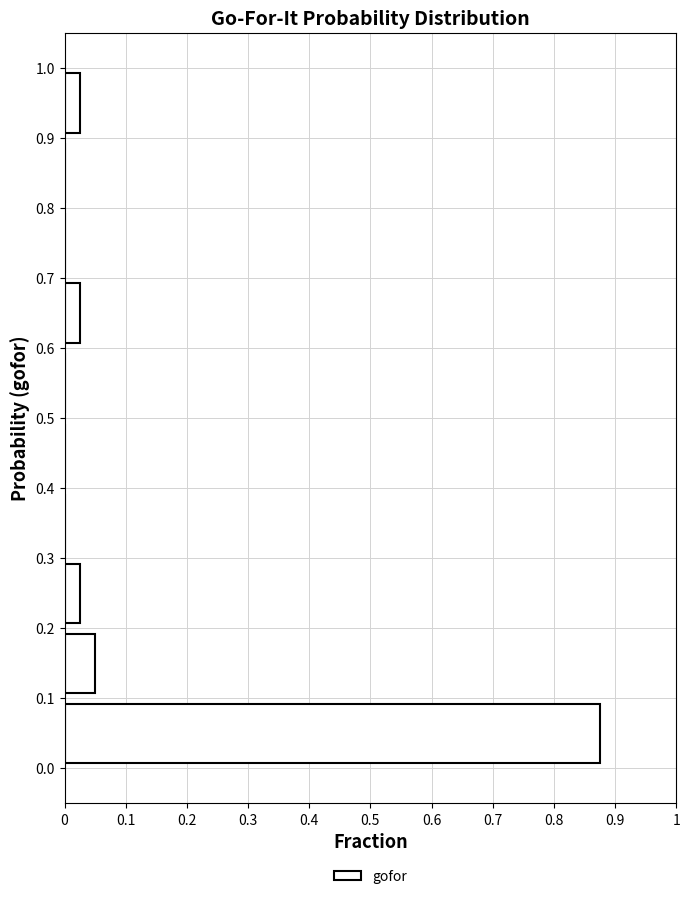

Reading bottom to top, list every bar in this chart as the range it spans on the y-axis followed by its length. The values are not printed on the chart, so give them approximately, as read against the axis.

0.0 to 0.1: 0.88
0.1 to 0.2: 0.05
0.2 to 0.3: 0.03
0.3 to 0.4: 0
0.4 to 0.5: 0
0.5 to 0.6: 0
0.6 to 0.7: 0.03
0.7 to 0.8: 0
0.8 to 0.9: 0
0.9 to 1.0: 0.03